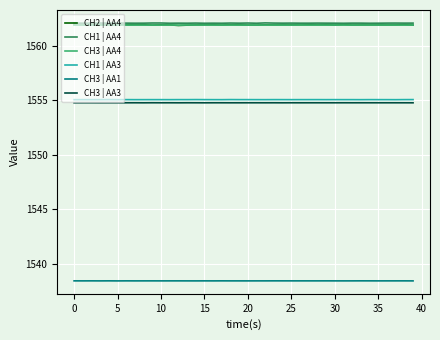

True or false: CH1 | AA4 and CH1 | AA3 intersect in this chart.

False